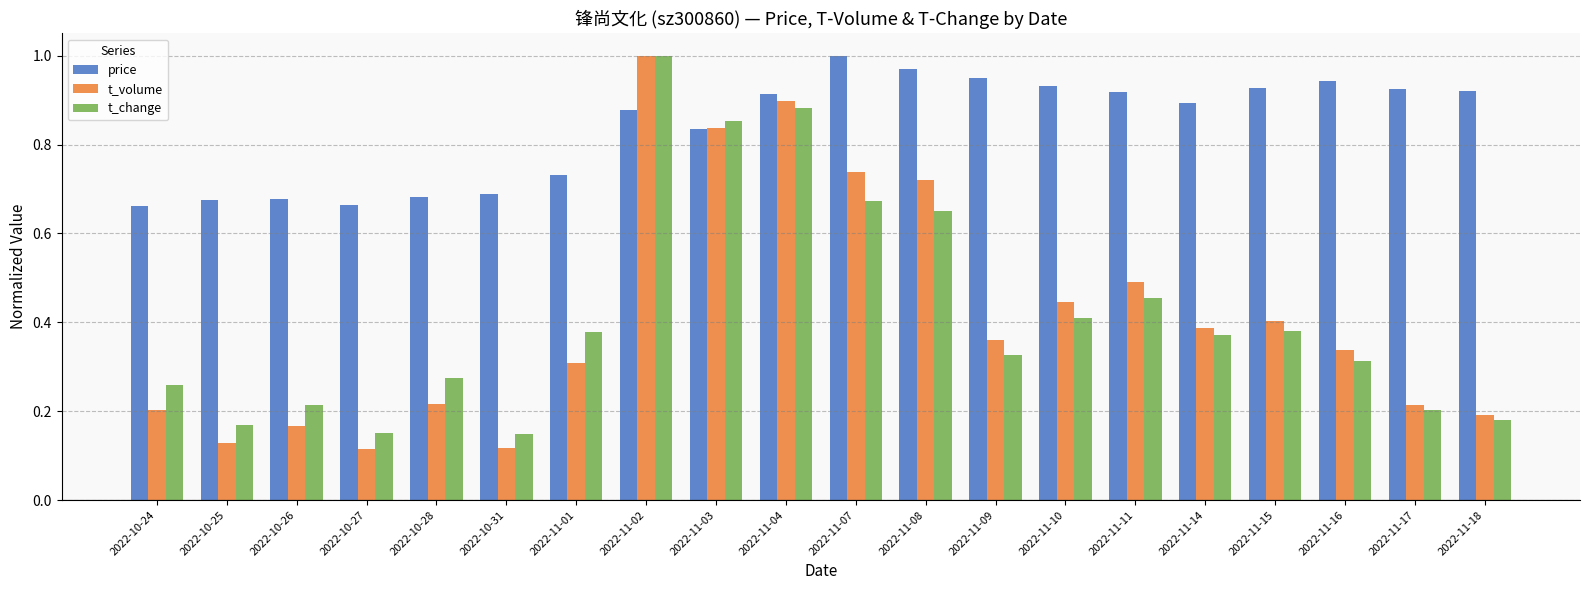

At how many categories does at least one series exceed 0?

20